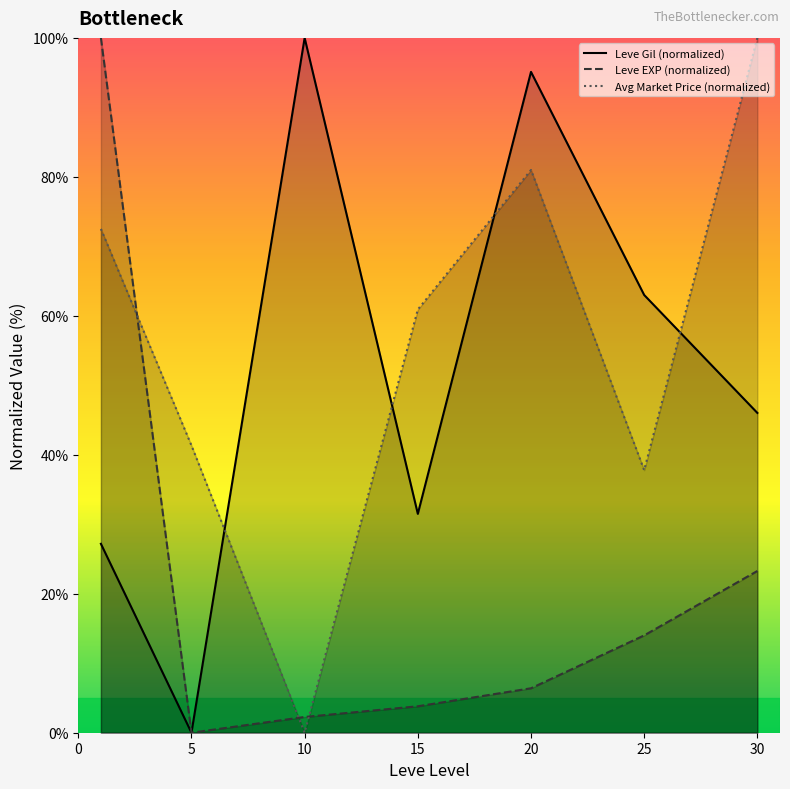

Between 20 and 25, which series saw the biggest shift?

Avg Market Price (normalized)